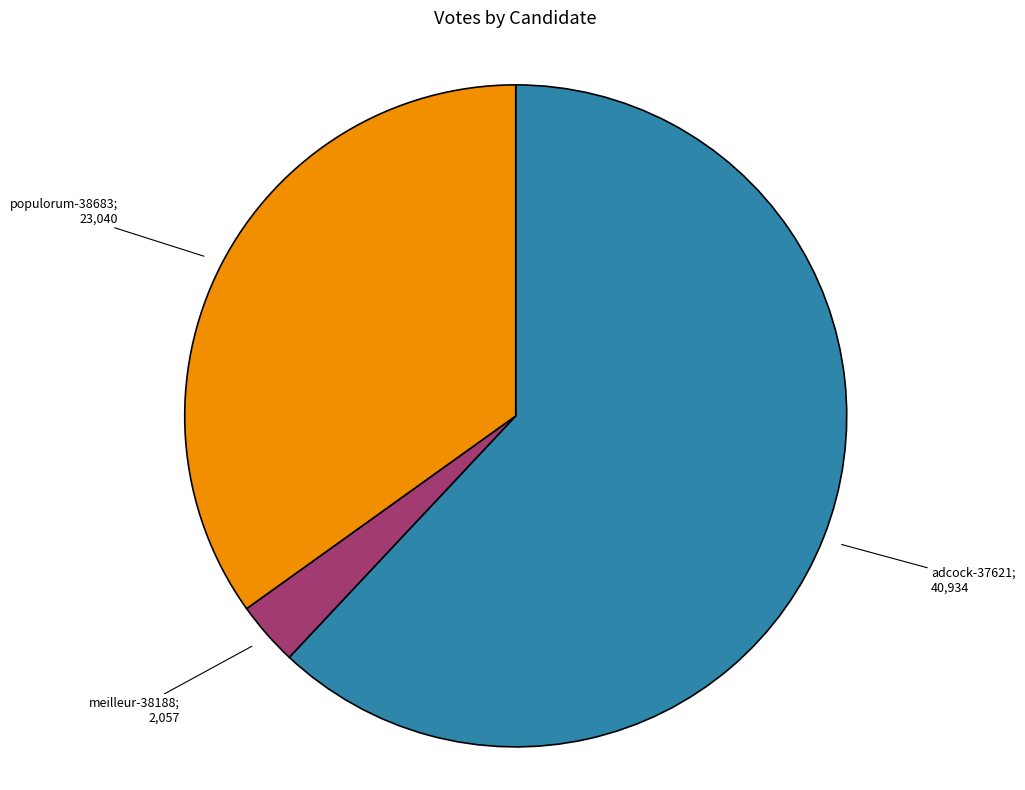

Does any single category account for the majority?

Yes